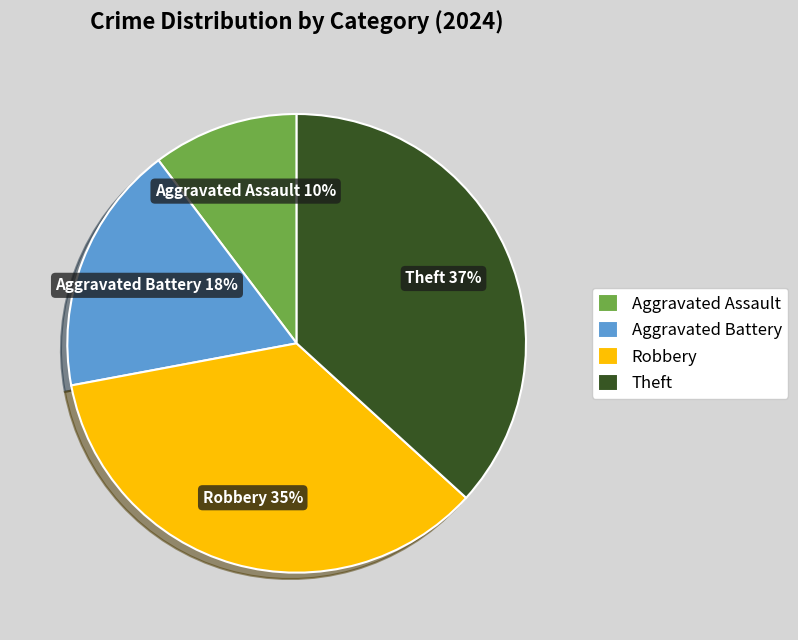

Rank the categories by value from lowest to highest.

Aggravated Assault, Aggravated Battery, Robbery, Theft